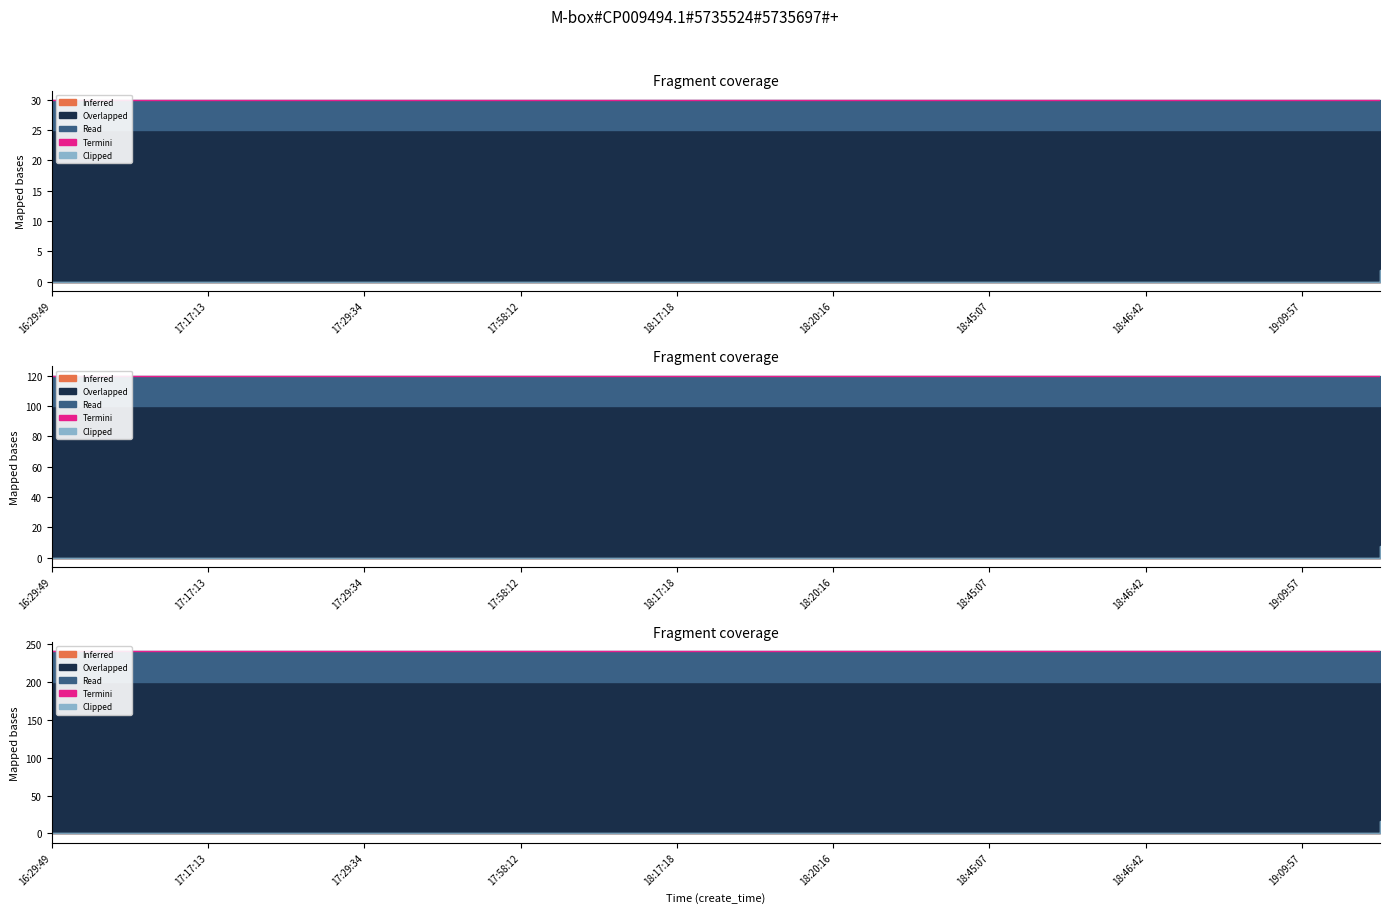

Which label corresponds to the smallest value in the chart?

16:29:49